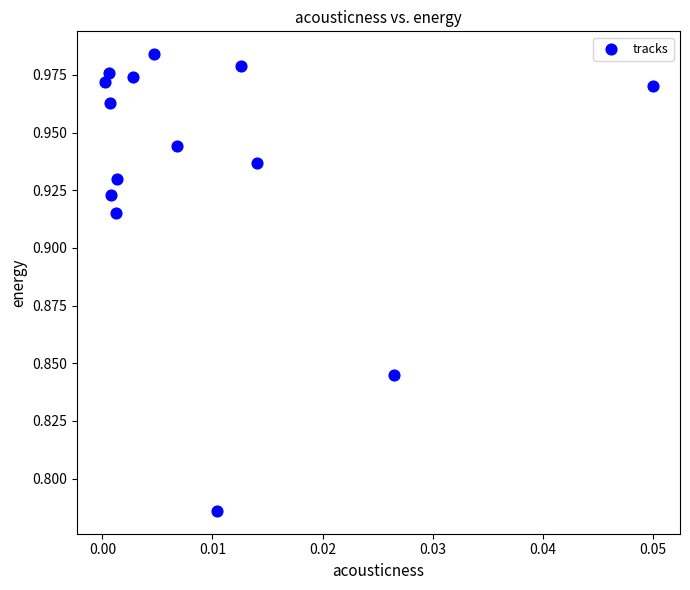

Count the number of points in this scatter plot.

14